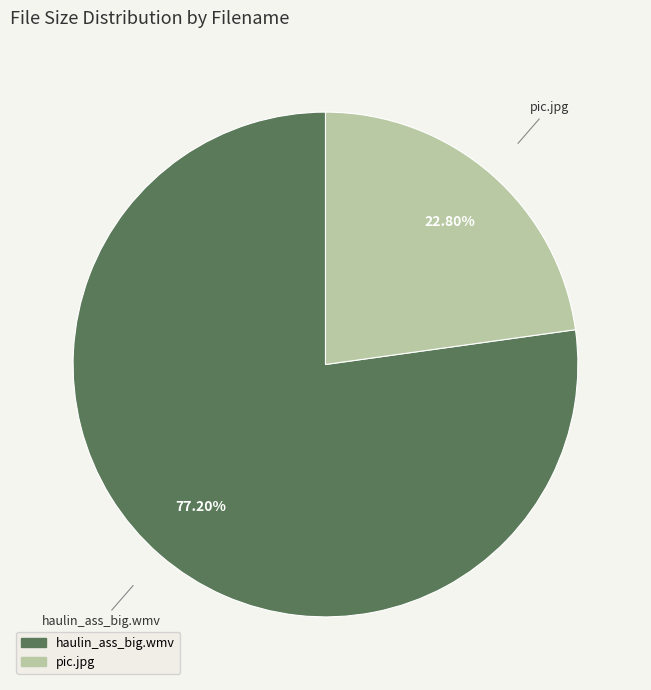

What is the majority slice?

haulin_ass_big.wmv